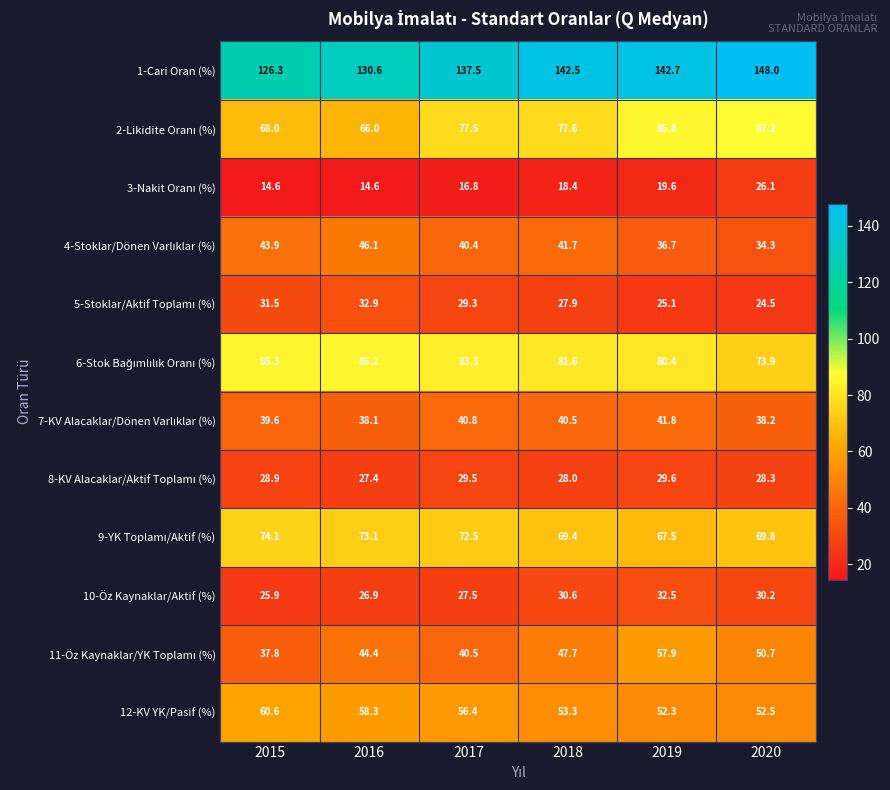

What is the total value across all series at 2017?

652.0